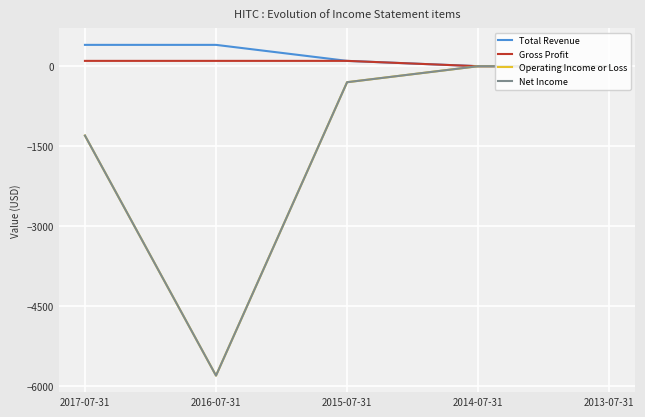

Is this an area chart (filled region under the line)?

No